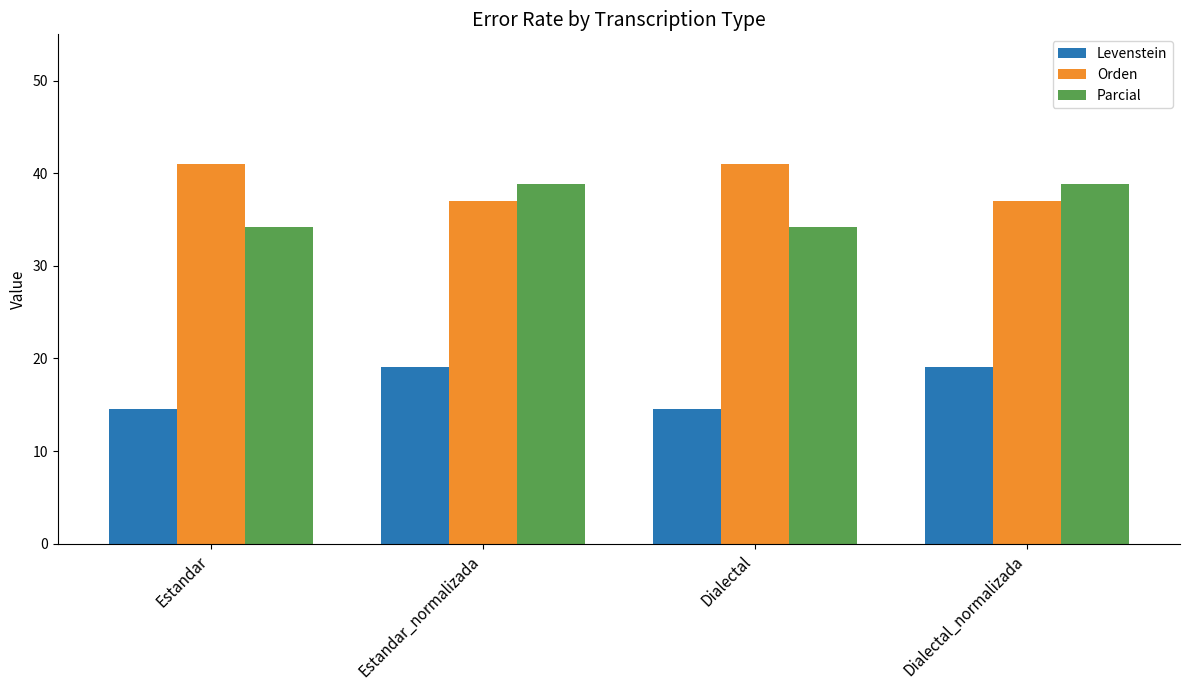

At which label does Parcial first exceed 38?

Estandar_normalizada